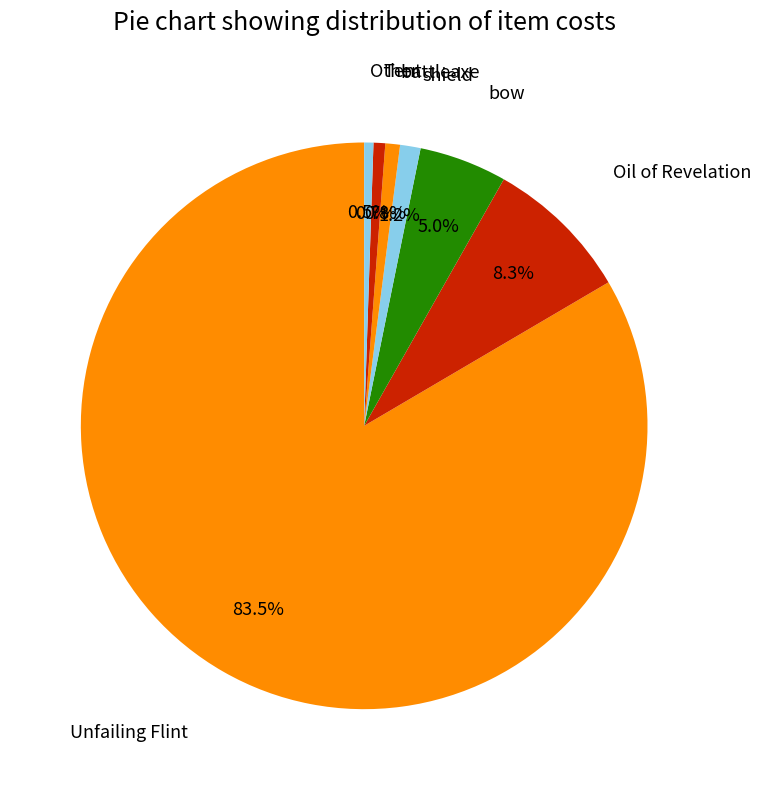

How much of the chart is everything except bow?

95.0%